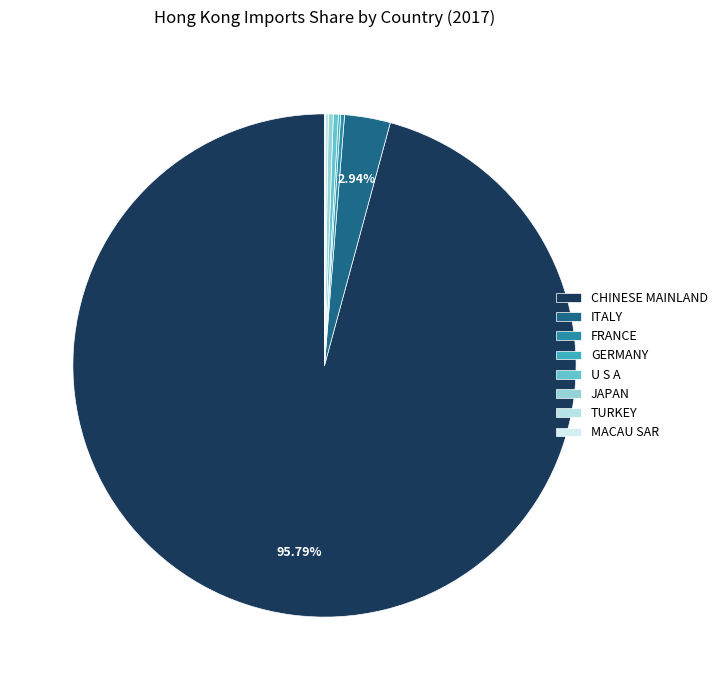

Rank the categories by value from lowest to highest.

MACAU SAR, GERMANY, TURKEY, FRANCE, JAPAN, U S A, ITALY, CHINESE MAINLAND